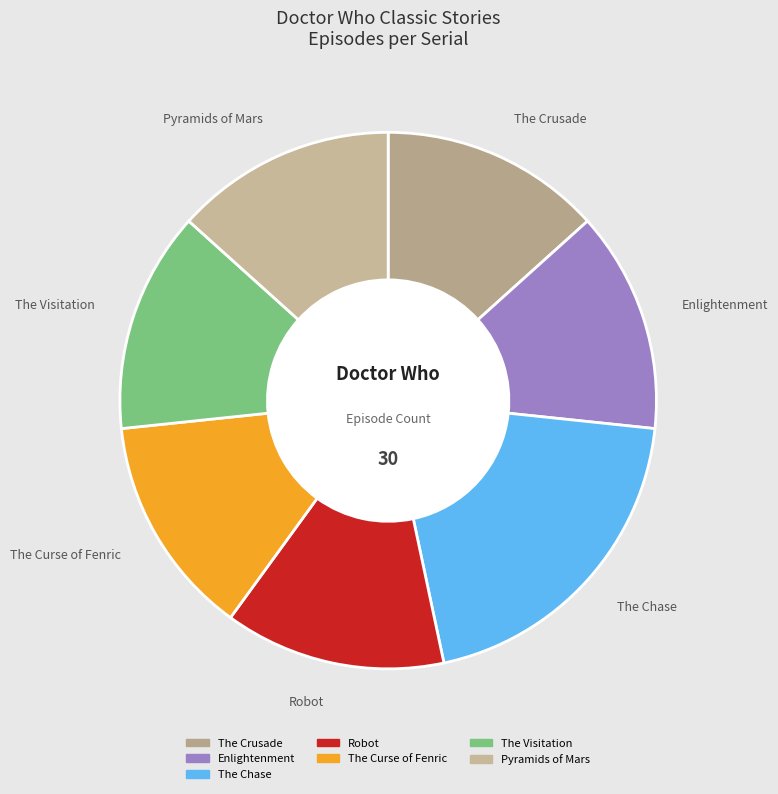

How many slices are in this pie chart?

7